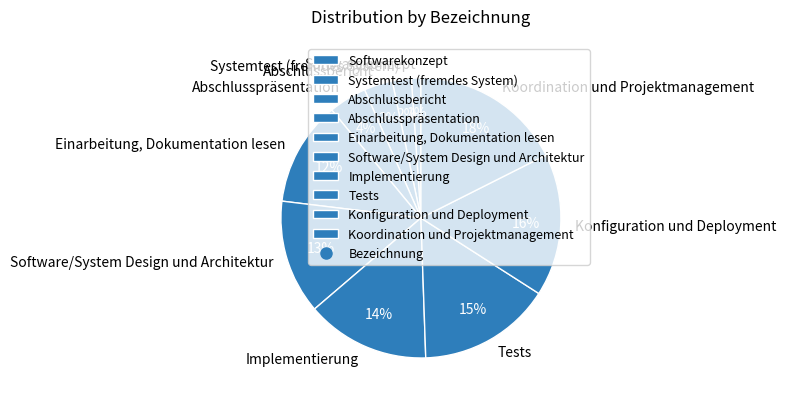

Is it true that Tests is 15% of the pie?

True